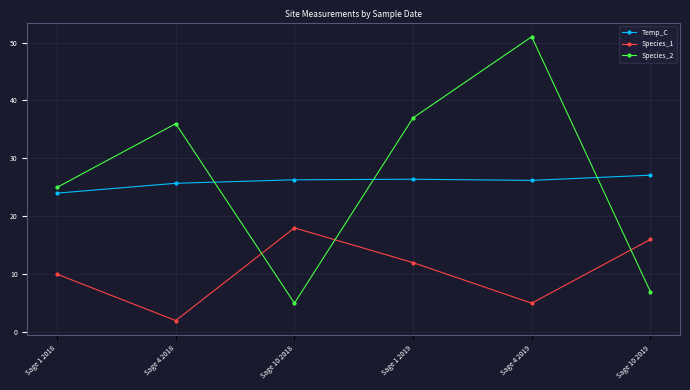

True or false: Species_1 has more than 0 points higher than both neighbors.

True